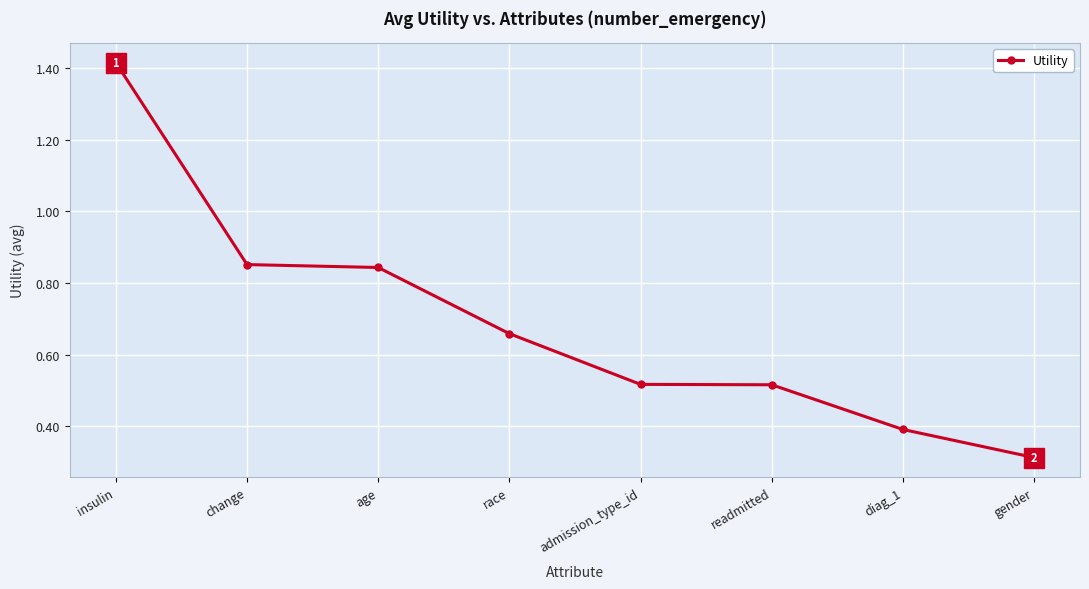

Count the number of categories in the chart.

8